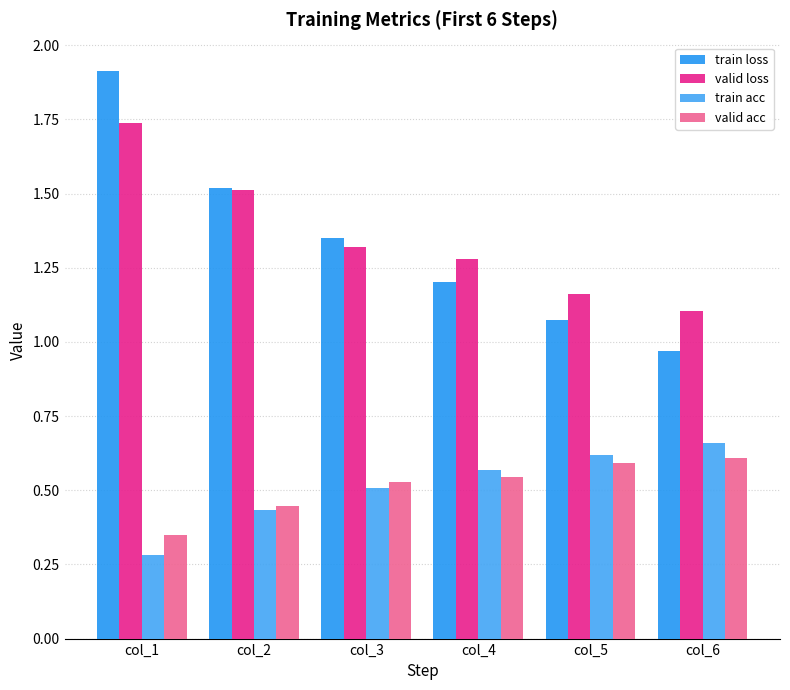

Which series has the widest spread of values?

train loss